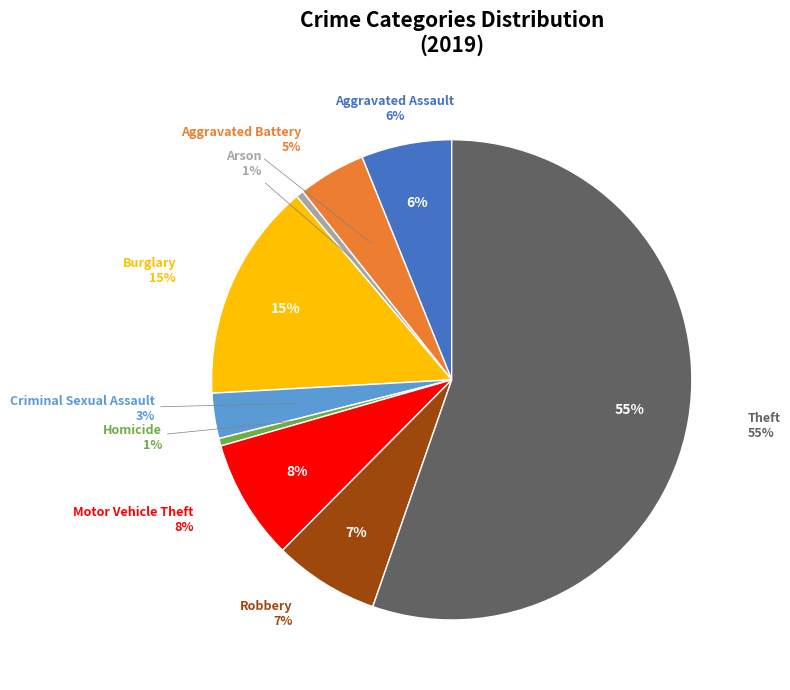

What is the majority slice?

Theft